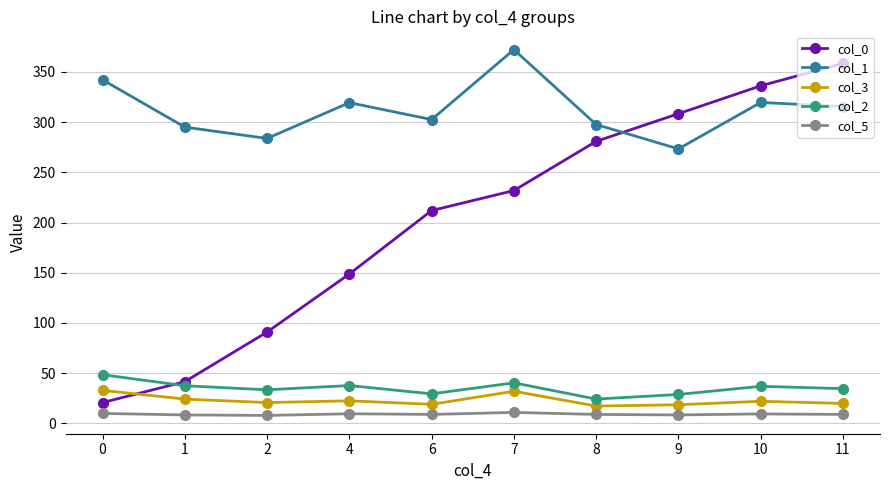

List the series in order of their peak value, lowest first.

col_5, col_3, col_2, col_0, col_1